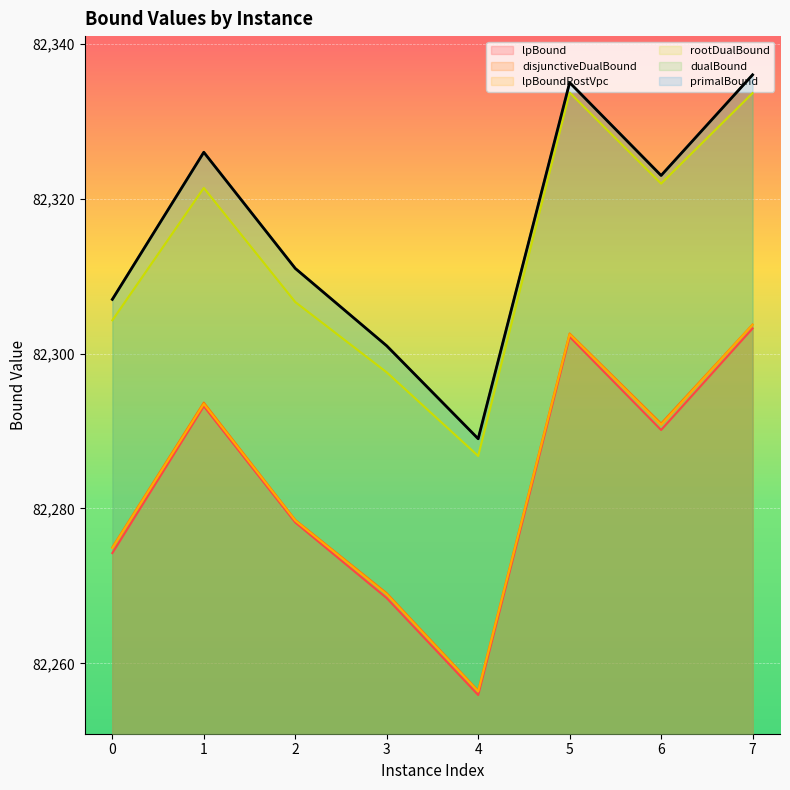

What is the difference between the primalBound values at 5 and 1?

9.0